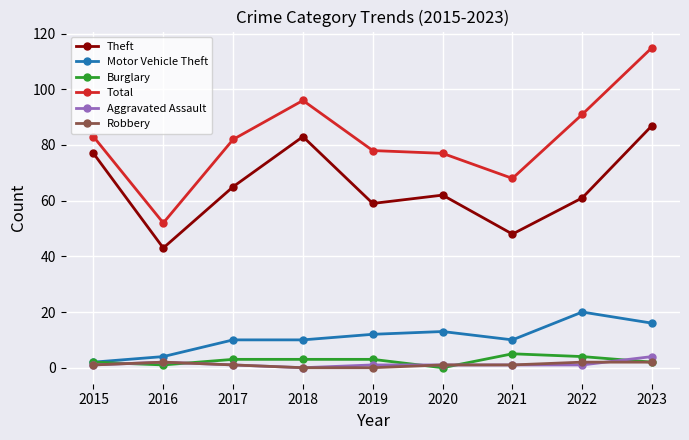

What is the difference between the second highest and second lowest values in the Total series?

28